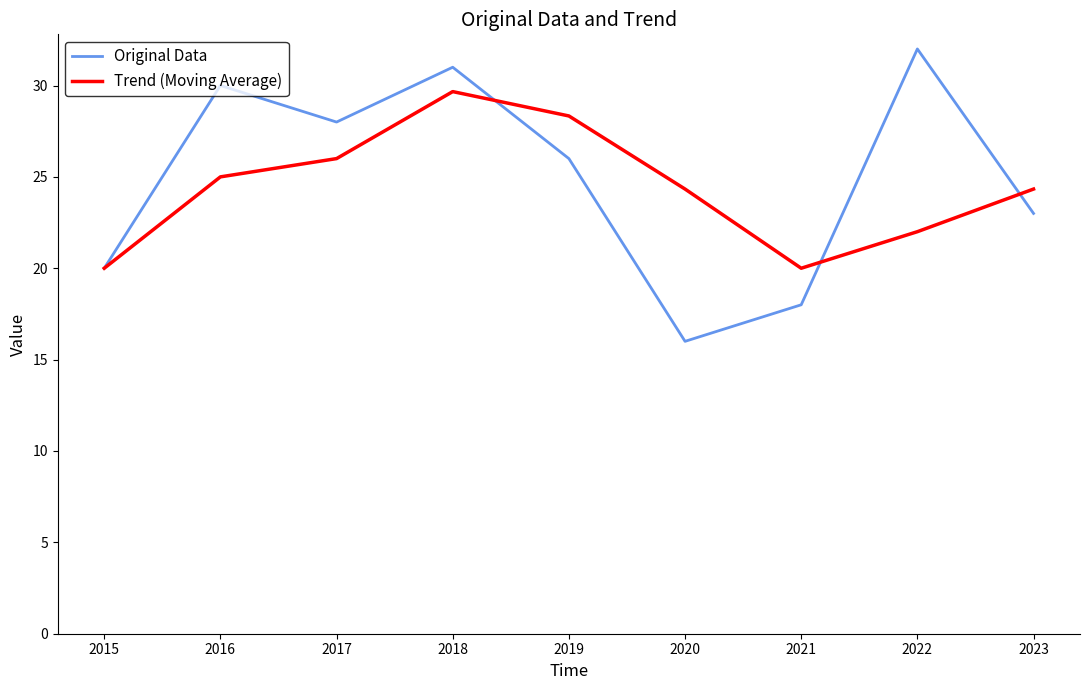

Reading left to right, transcribe all the data shown in this chart.

Original Data: 20.0	30.0	28.0	31.0	26.0	16.0	18.0	32.0	23.0
Trend (Moving Average): 20.0	25.0	26.0	29.7	28.3	24.3	20.0	22.0	24.3